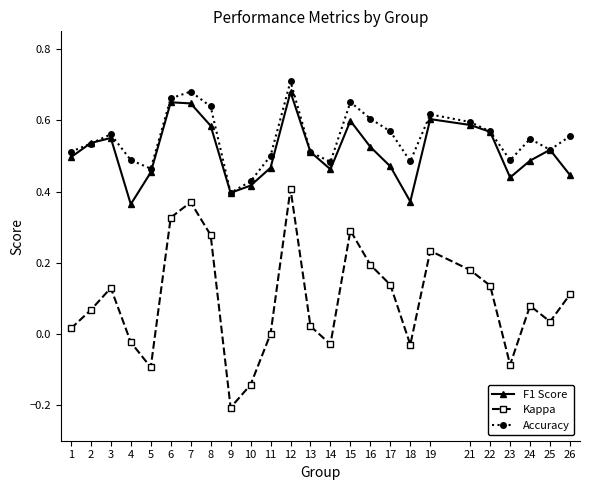

Where is the first local minimum for F1 Score?

4